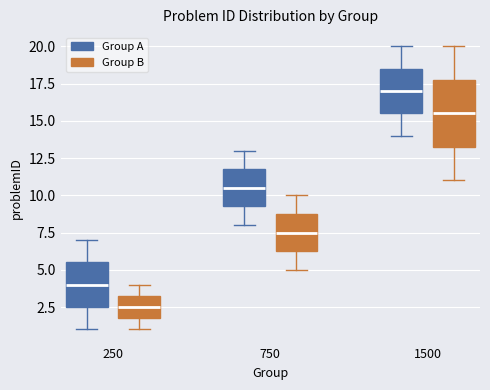

Reading left to right, transcribe this box plot: for each box, give where its median line is, the range the box spans, and where its two whiskers end, as read against the y-axis. The values are not printed on the chart, so give them approximately, as read against the axis.

250 (Group A): median 4.0, box 2.5 to 5.5, whiskers 1.0 to 7.0
250 (Group B): median 2.5, box 2.0 to 3.5, whiskers 1.0 to 4.0
750 (Group A): median 10.5, box 9.5 to 12.0, whiskers 8.0 to 13.0
750 (Group B): median 7.5, box 6.5 to 9.0, whiskers 5.0 to 10.0
1500 (Group A): median 17.0, box 15.5 to 18.5, whiskers 14.0 to 20.0
1500 (Group B): median 15.5, box 13.5 to 18.0, whiskers 11.0 to 20.0